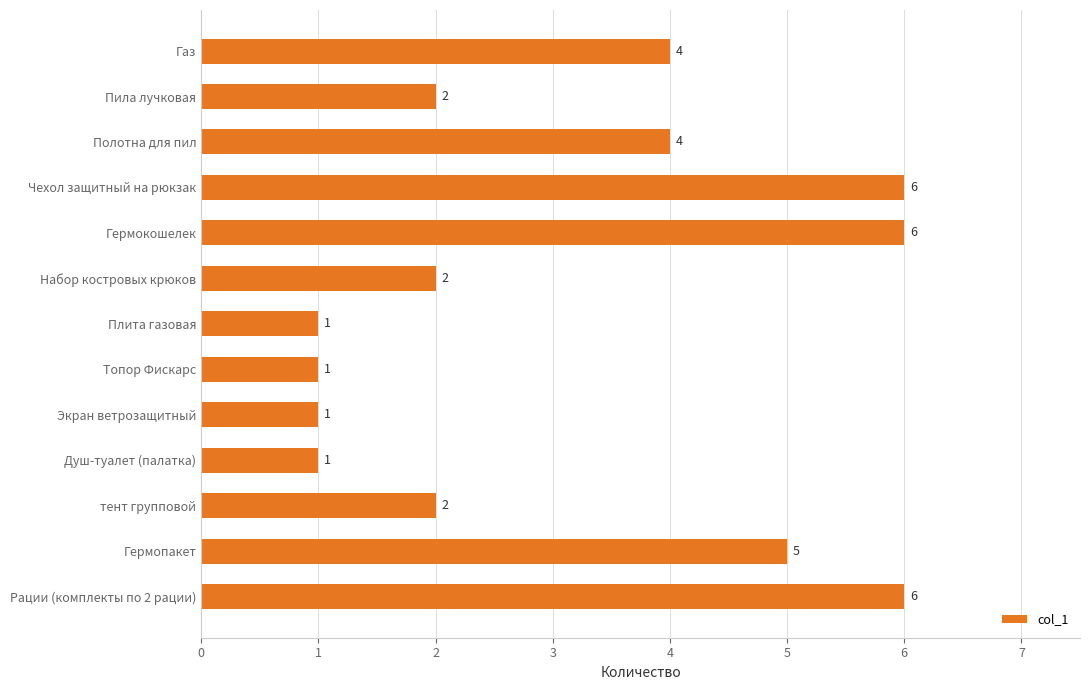

Reading top to bottom, list all the values displayed in this chart.

4	2	4	6	6	2	1	1	1	1	2	5	6